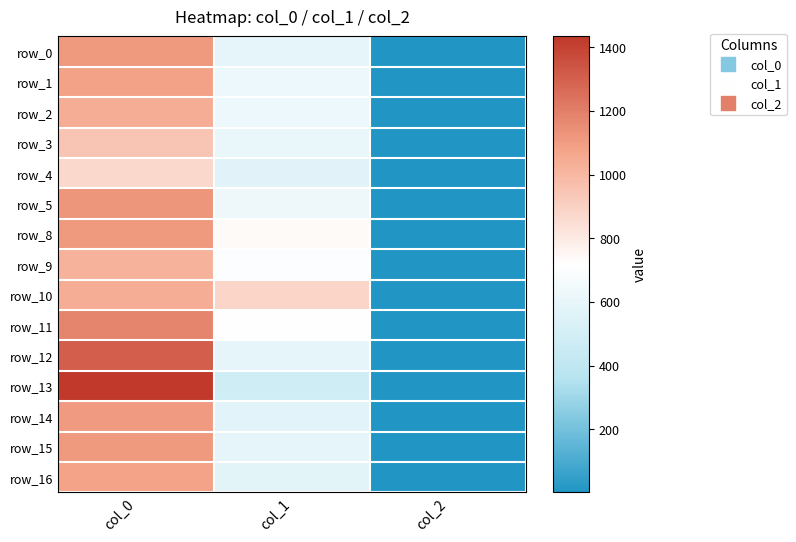

Which category has the highest value in the row_9 series?

col_0